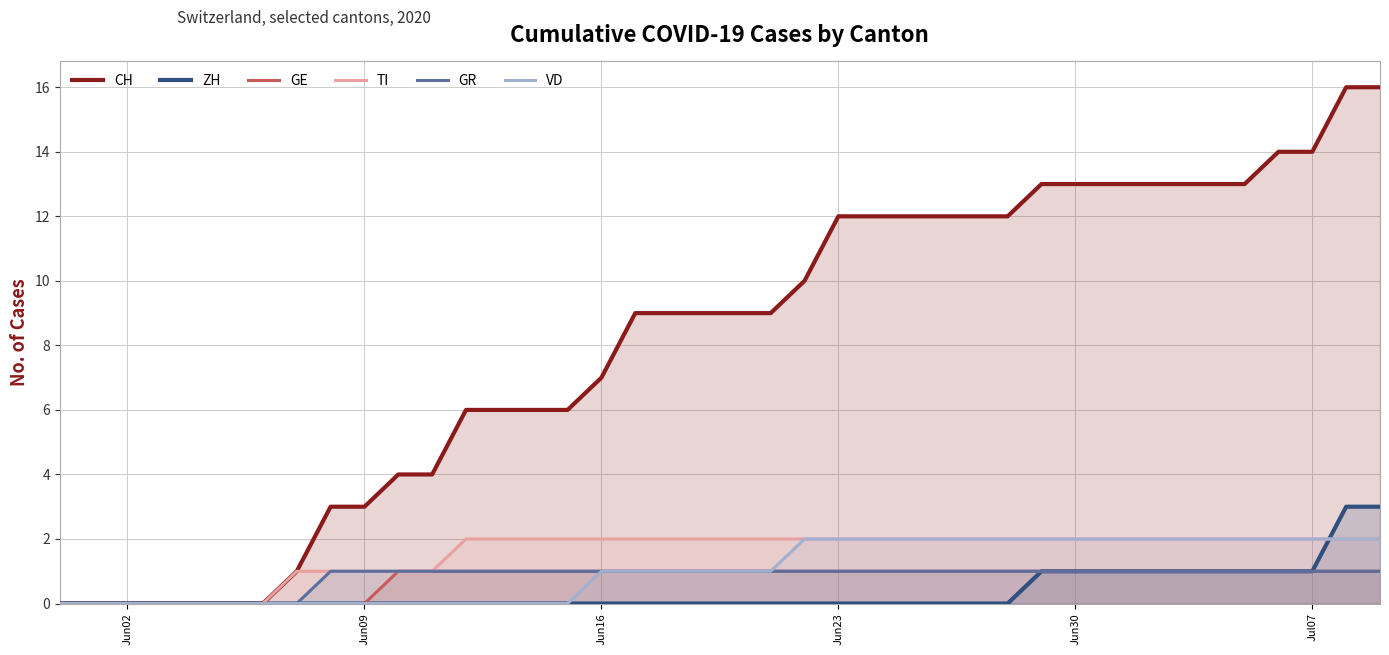

What is the value of the GE point at the 25th from the left?

1